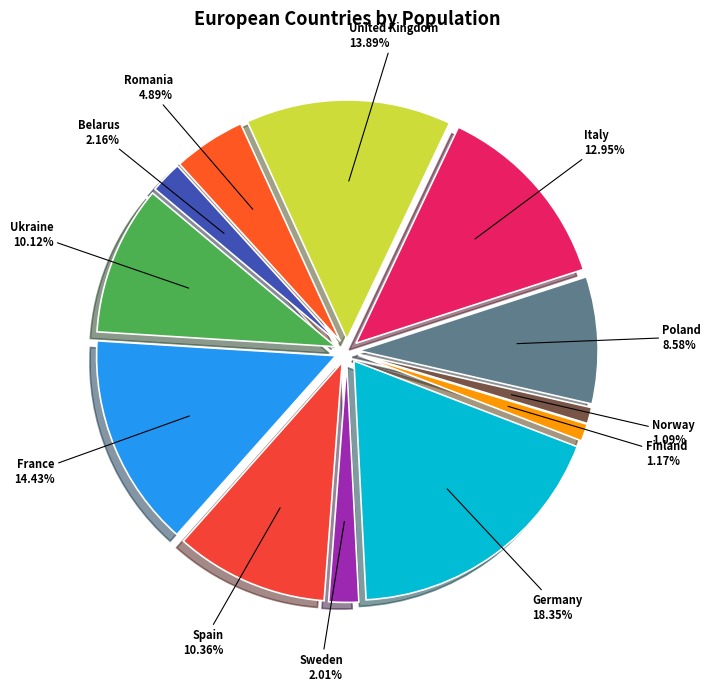

Which has a higher value, France or United Kingdom?

France